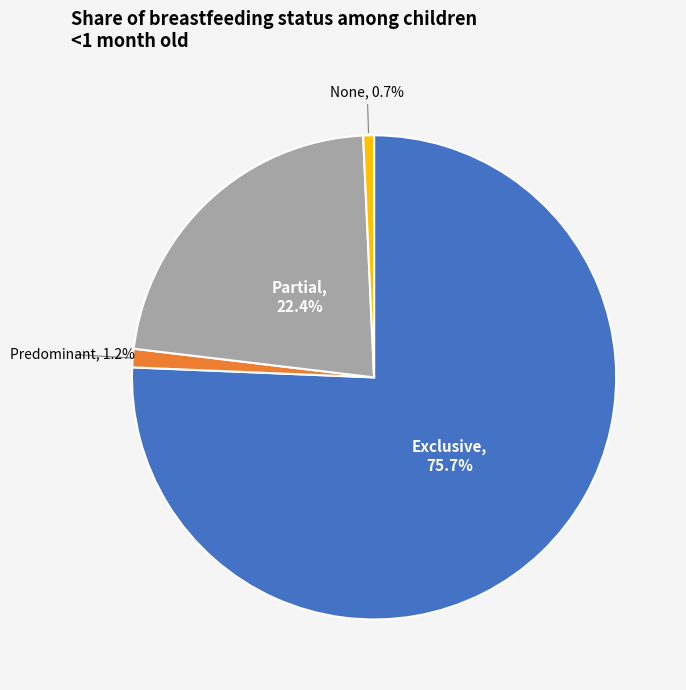

Does any single category account for the majority?

Yes